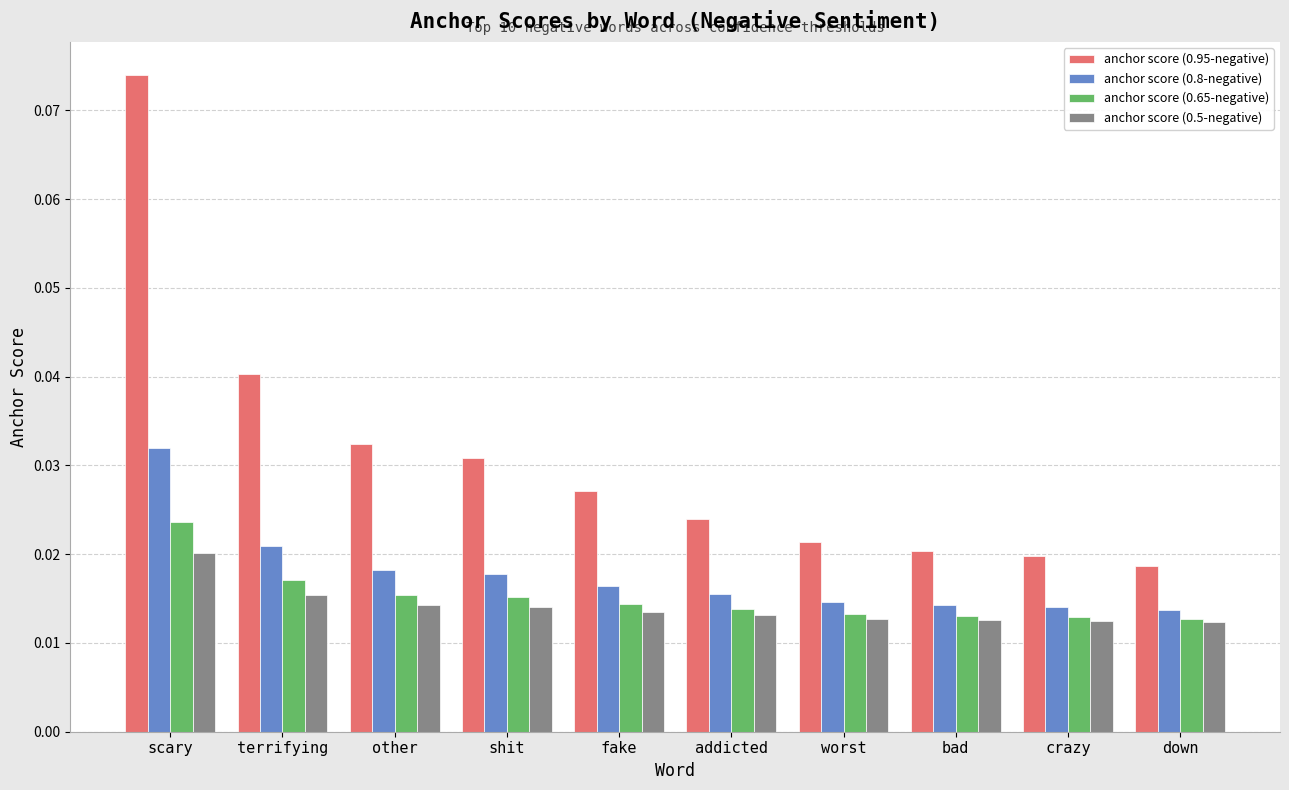

How many anchor score (0.8-negative) values are between 0 and 1?

10